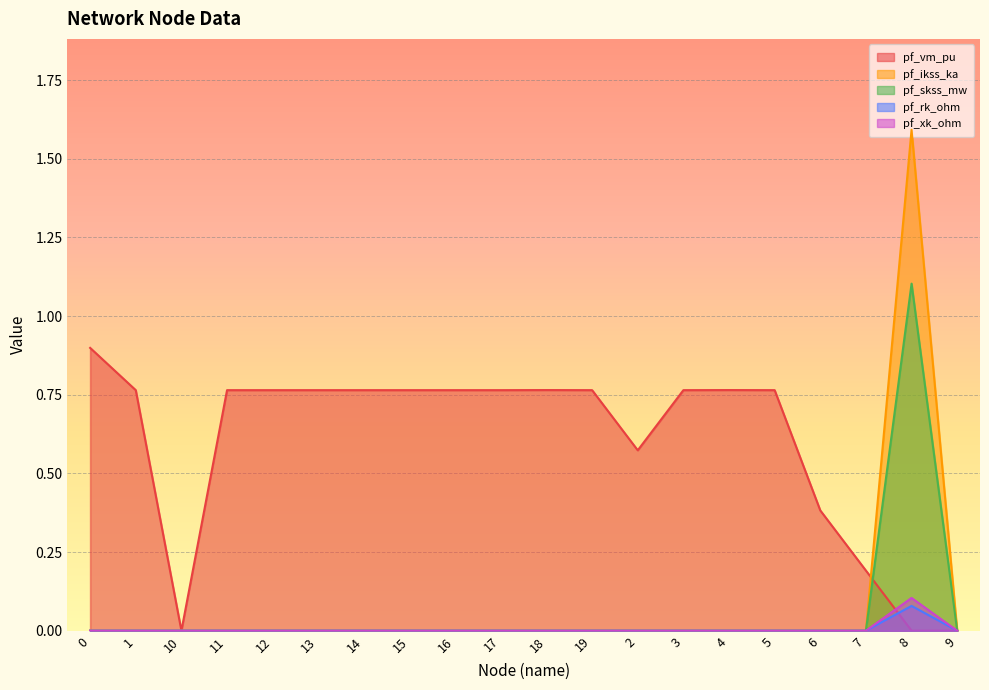

Rank the series at 15 from lowest to highest value.

pf_ikss_ka, pf_skss_mw, pf_rk_ohm, pf_xk_ohm, pf_vm_pu